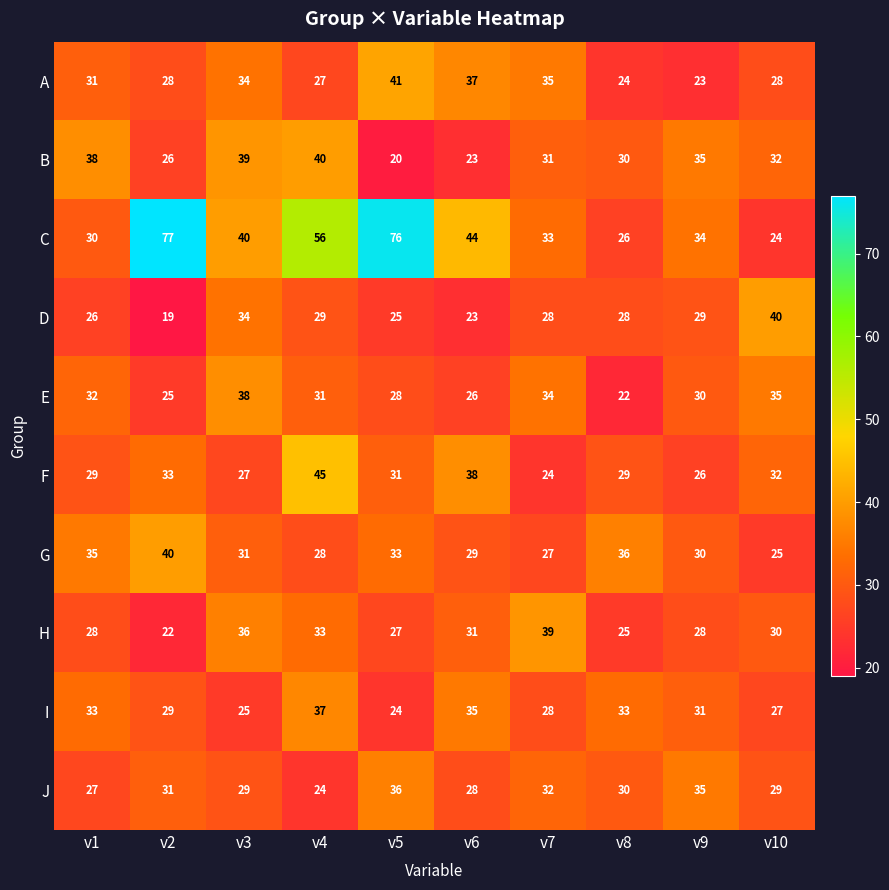

What value does the H series have at v5, to the nearest 10?

30